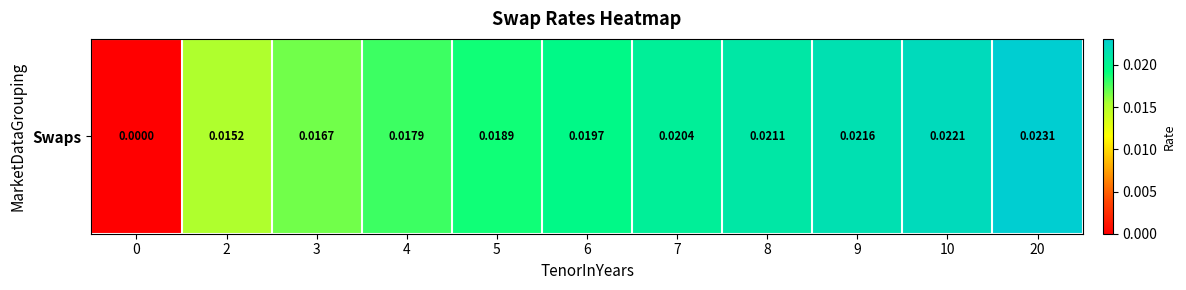

The value at 10 is 0.0. True or false?

True